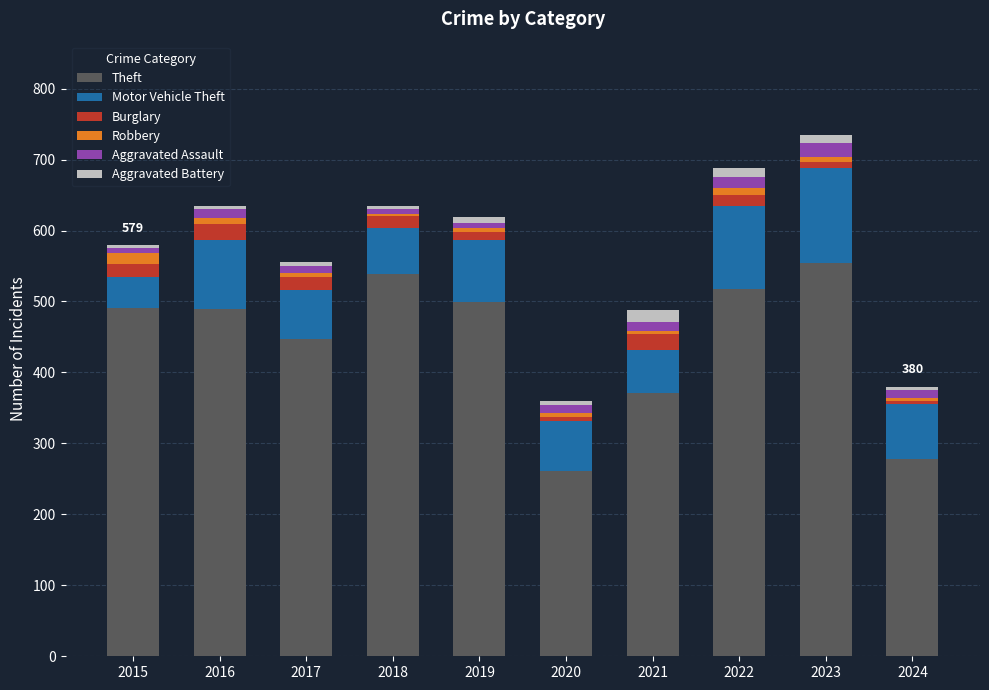

The value of Theft at 2021 is 371. True or false?

True